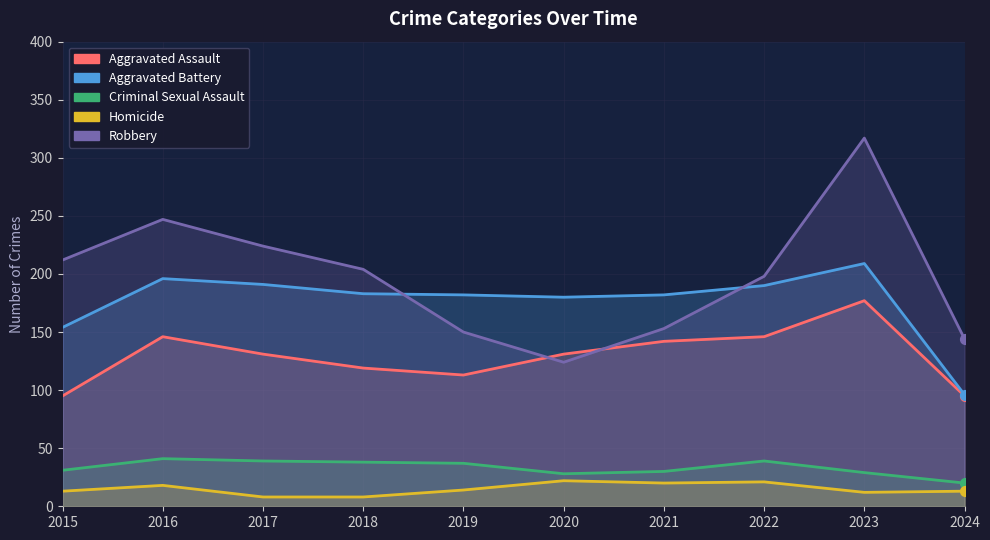

What is the total value across all series at 2017?

593